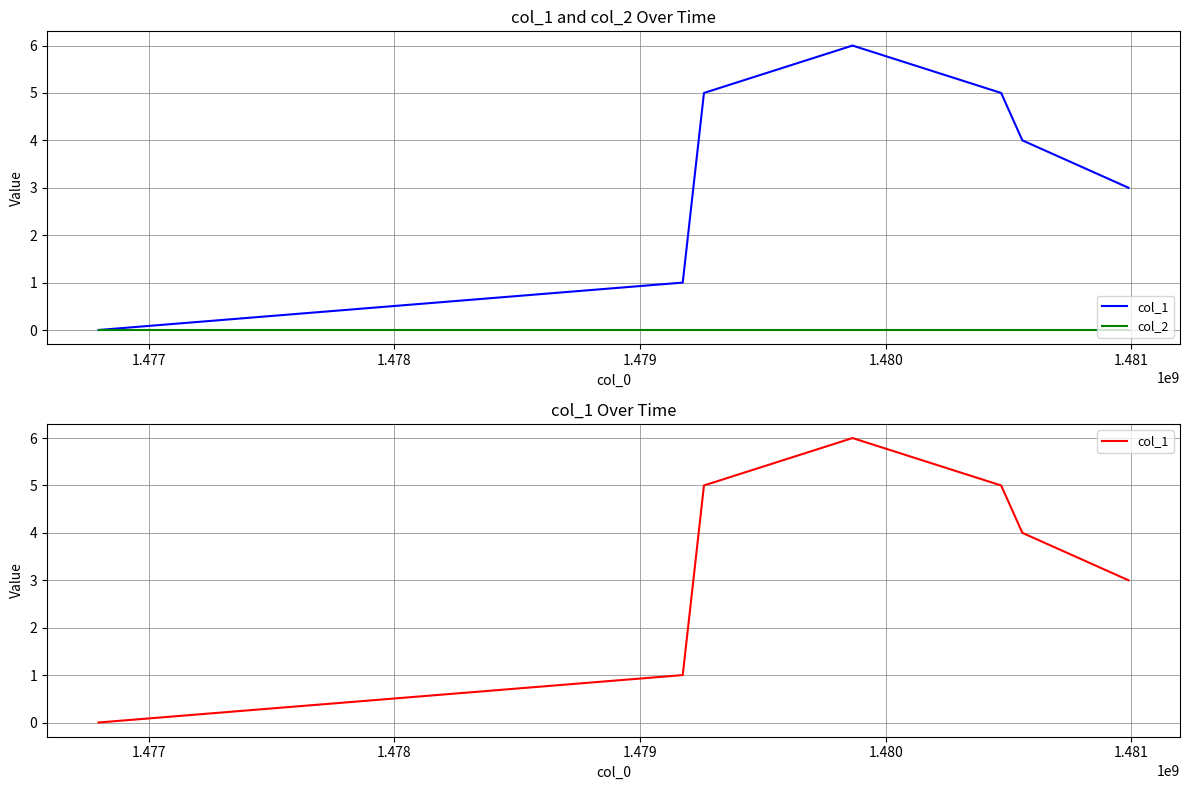

True or false: col_2 and col_1 cross at least once.

False